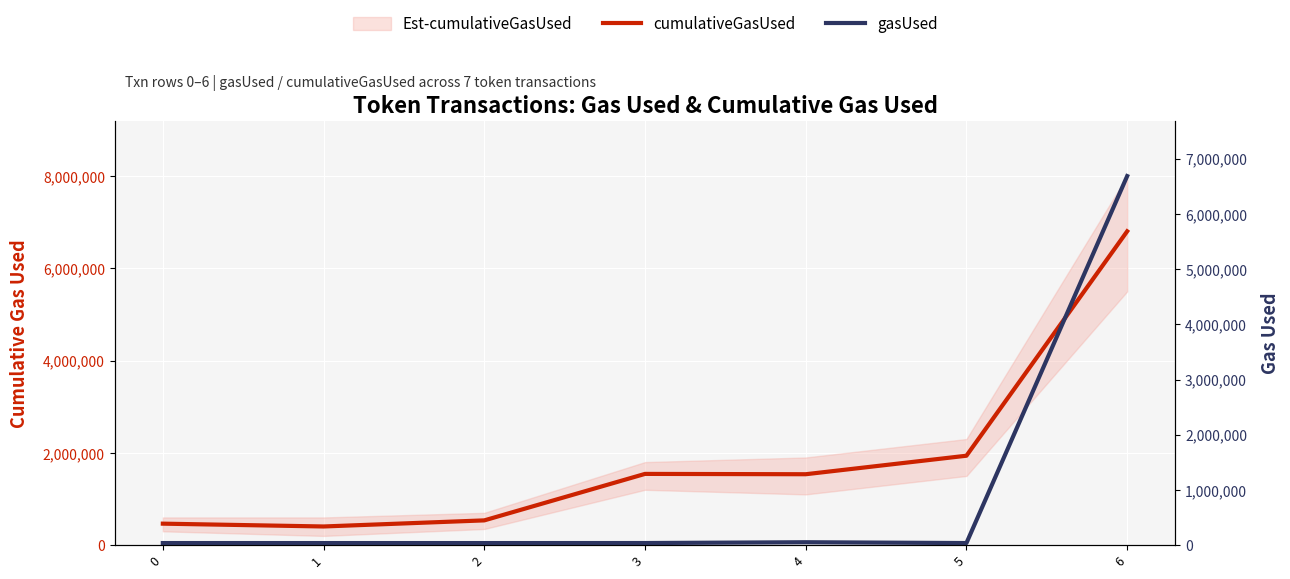

True or false: gasUsed has a value of 6686649 at 6.

True